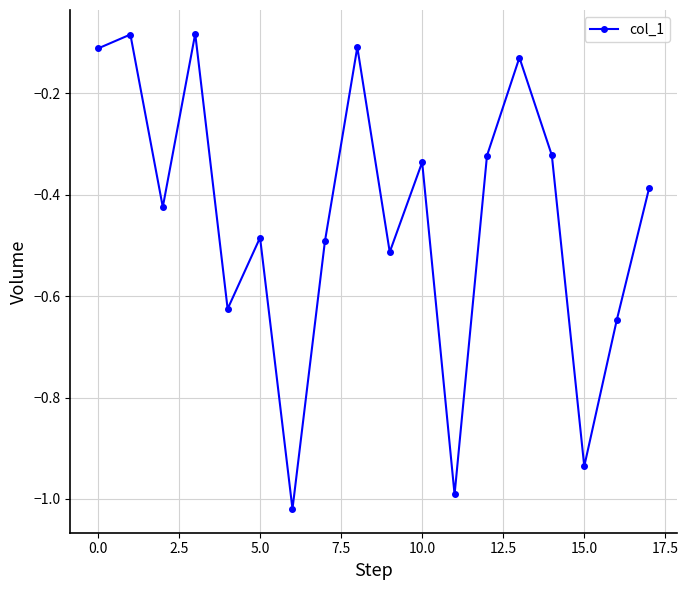

True or false: the data has more than 0 interior local peaks.

True